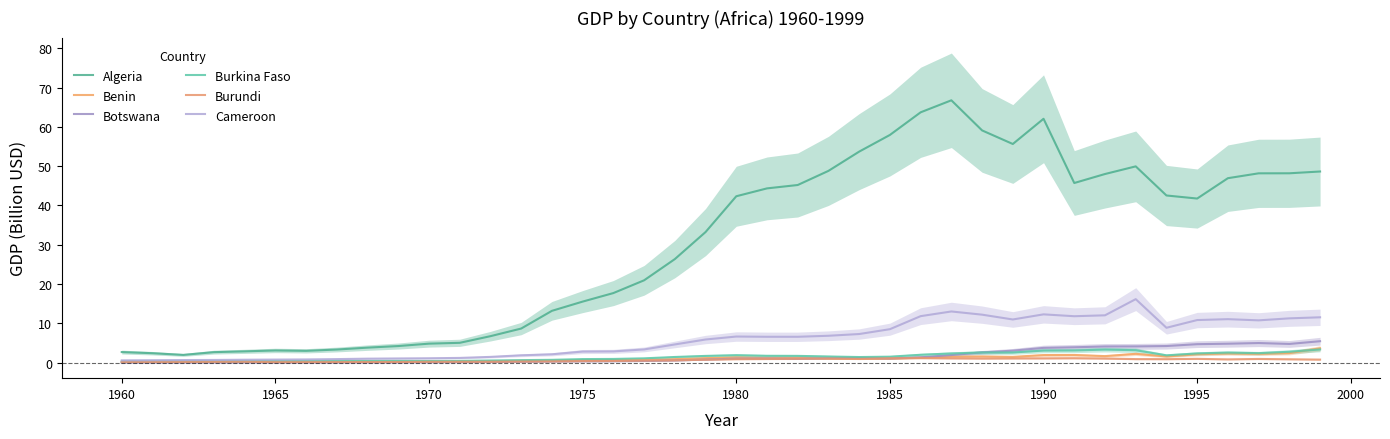

Which series has the largest total across all categories?

Algeria